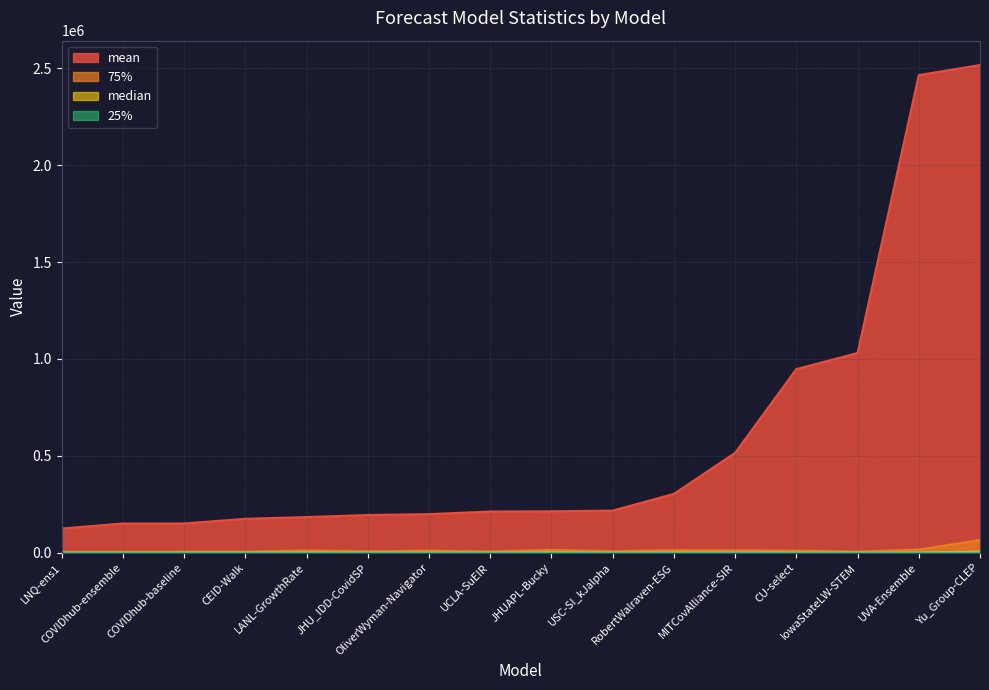

What is the approximate value of 25% at Yu_Group-CLEP?

758.6